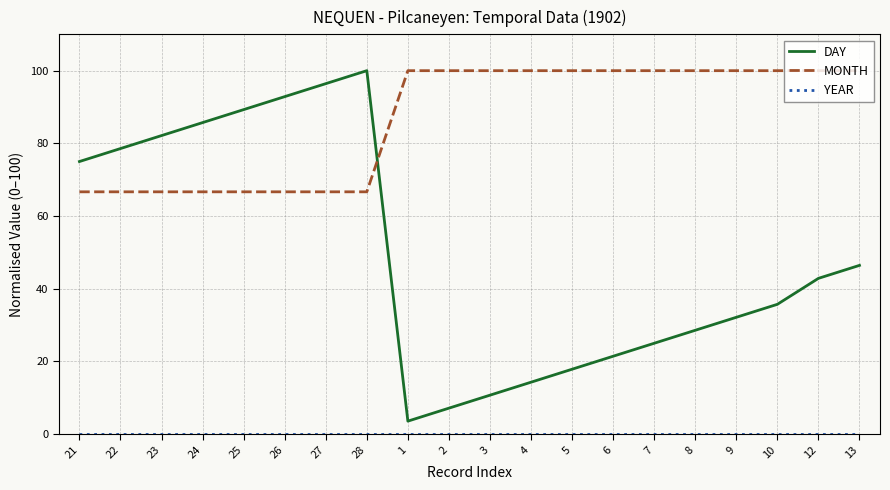

What is the difference between the maximum and minimum values in the DAY series?

96.4